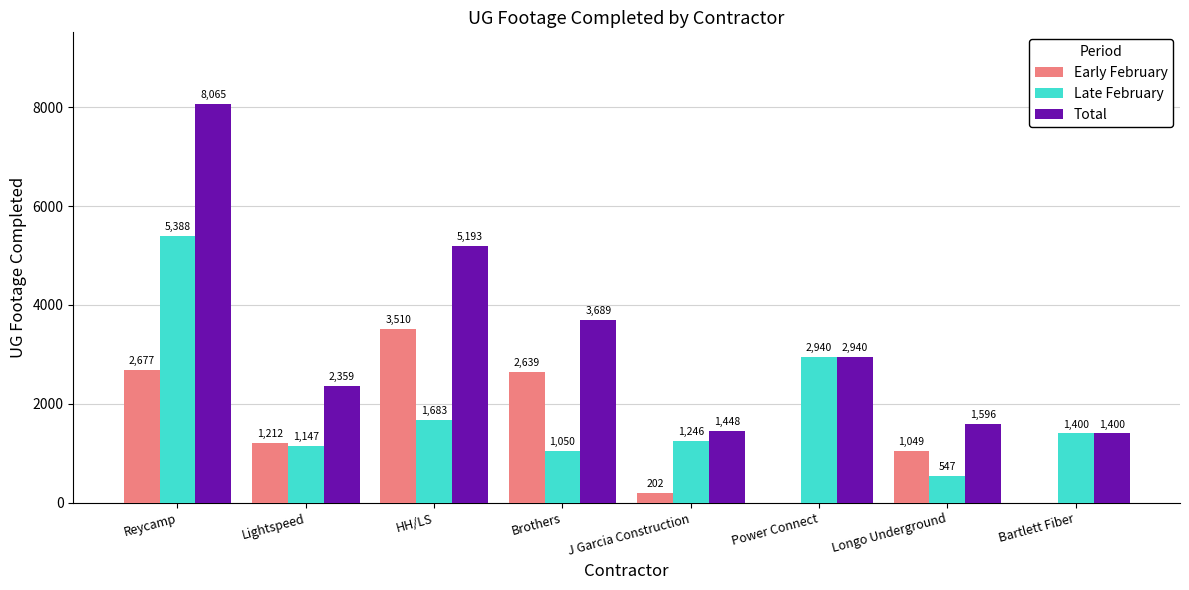

What is the spread (max minus min) of values at HH/LS?

3510